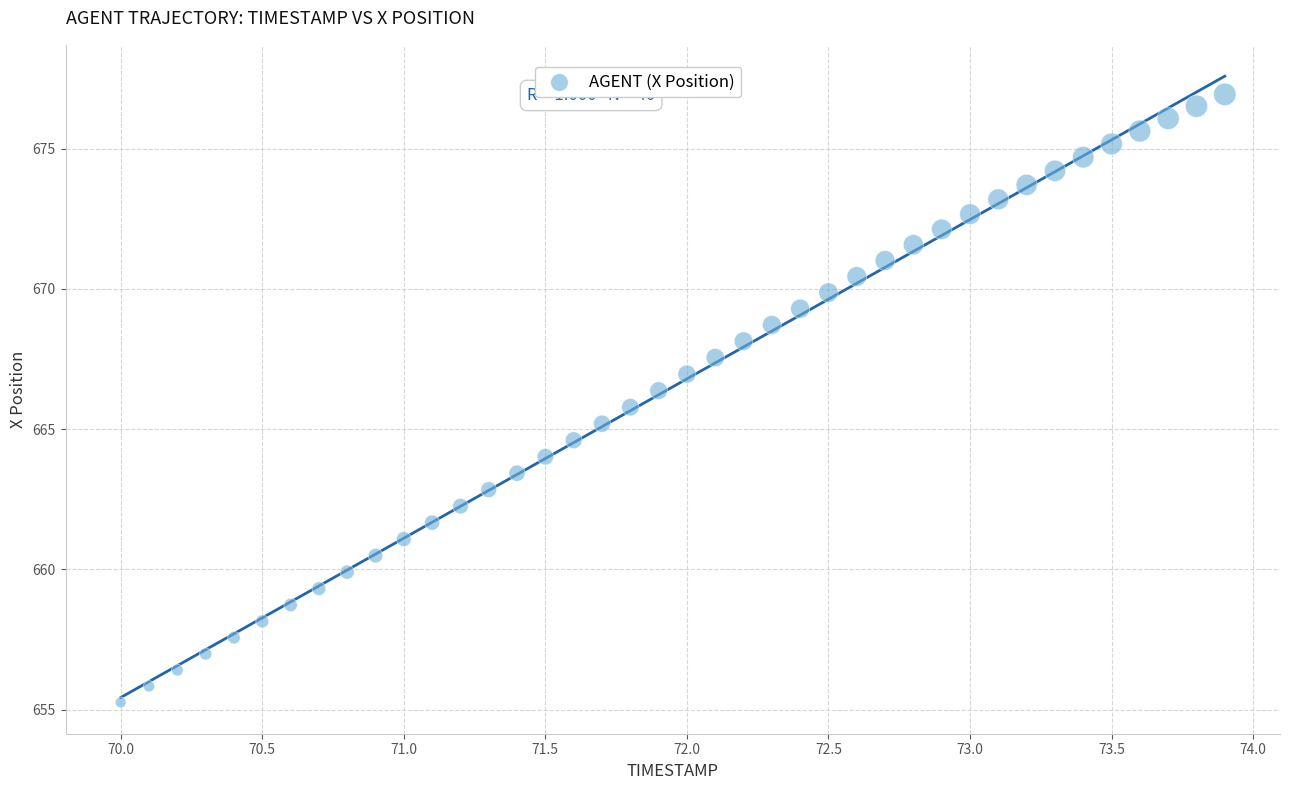

What is the range of X values (max minus min)?

3.9